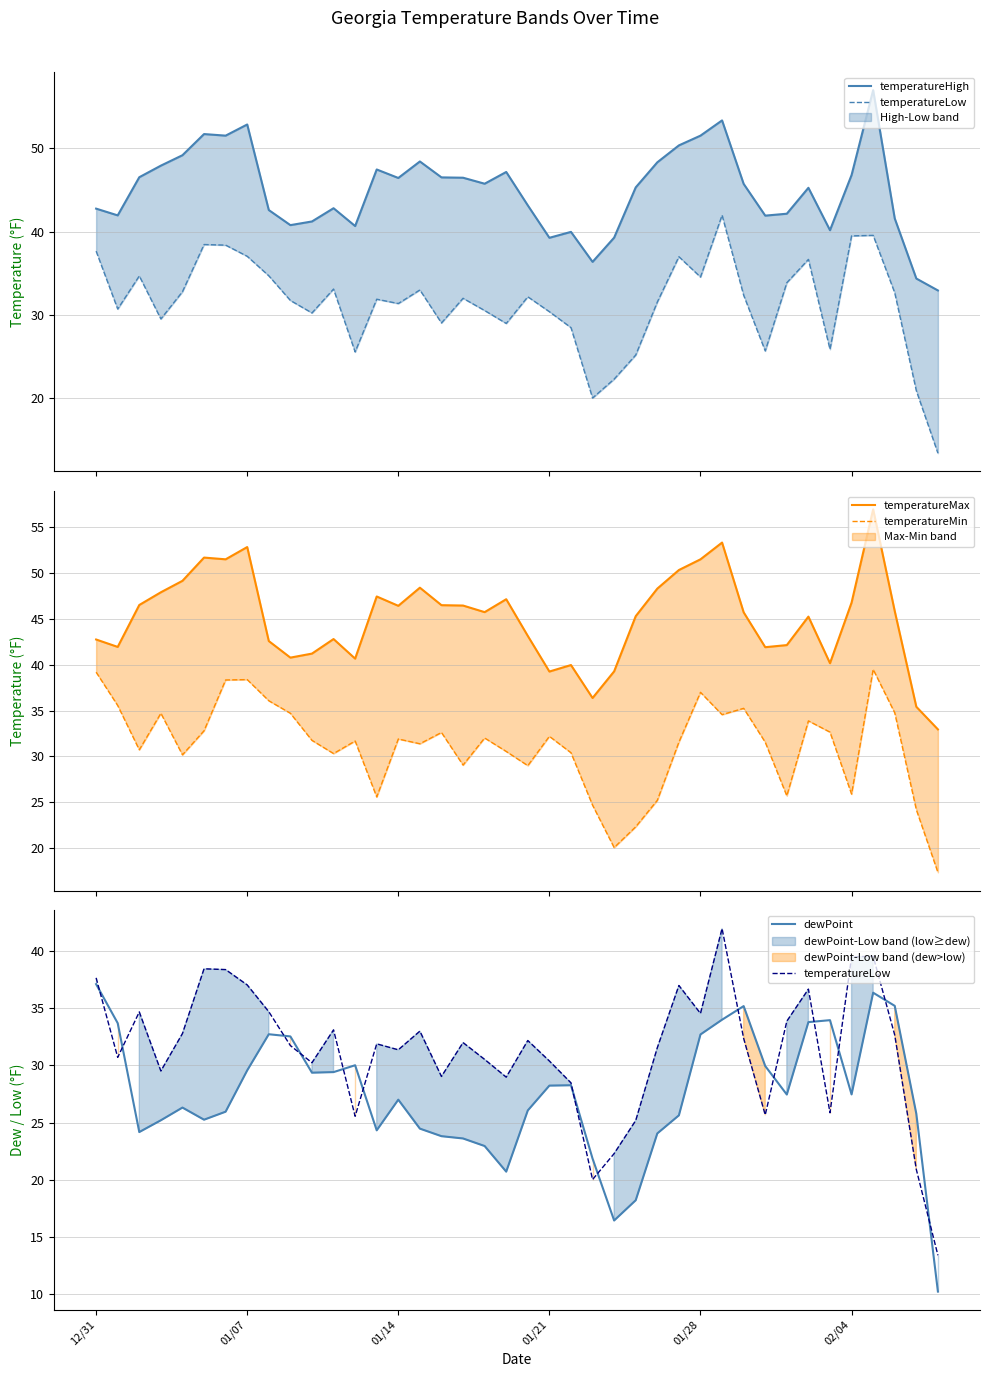

Which series has the largest total across all categories?

temperatureMax